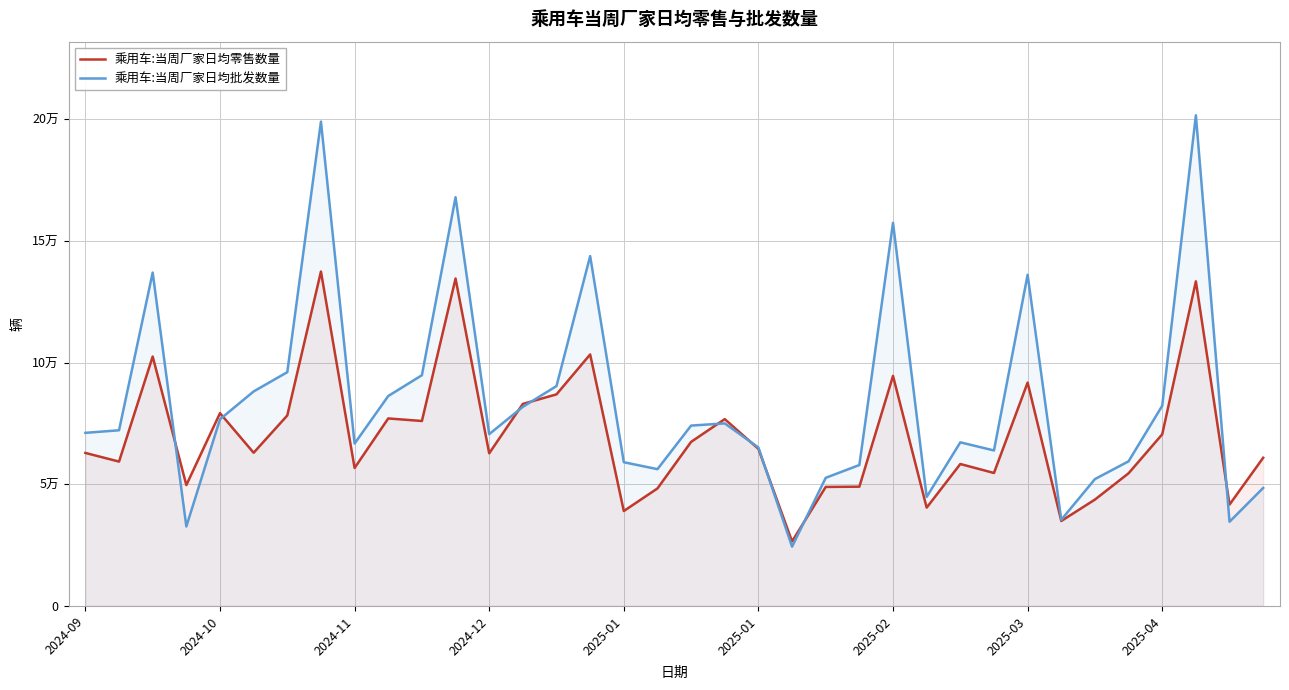

What is the minimum value for 乘用车:当周厂家日均零售数量?

26528